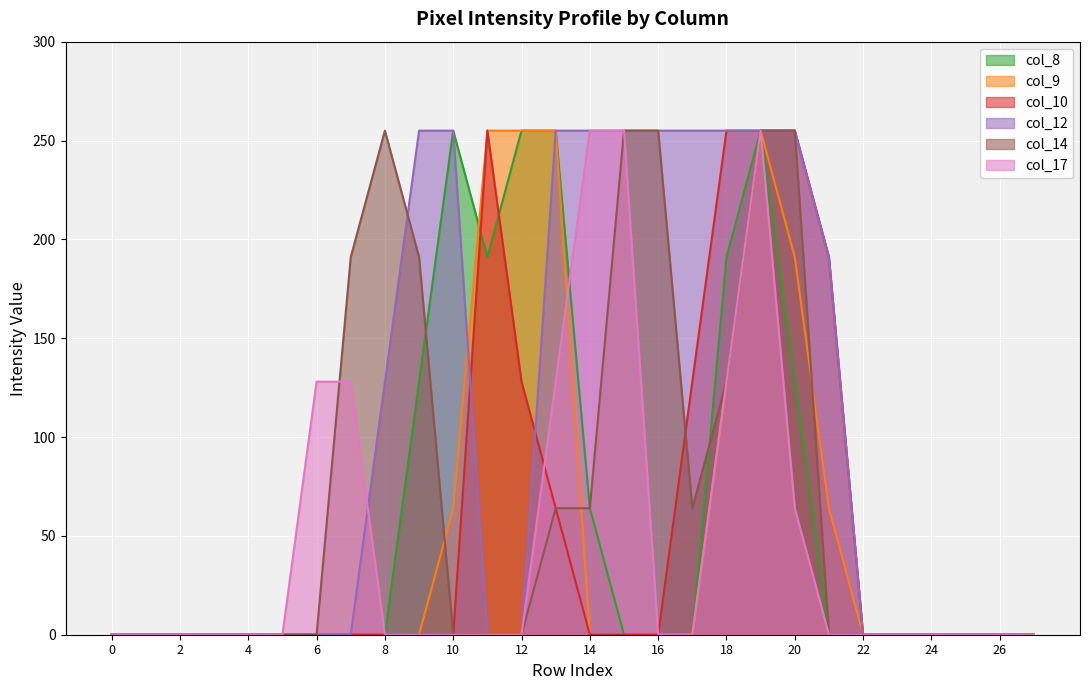

What are all the series names shown in the legend?

col_8, col_9, col_10, col_12, col_14, col_17